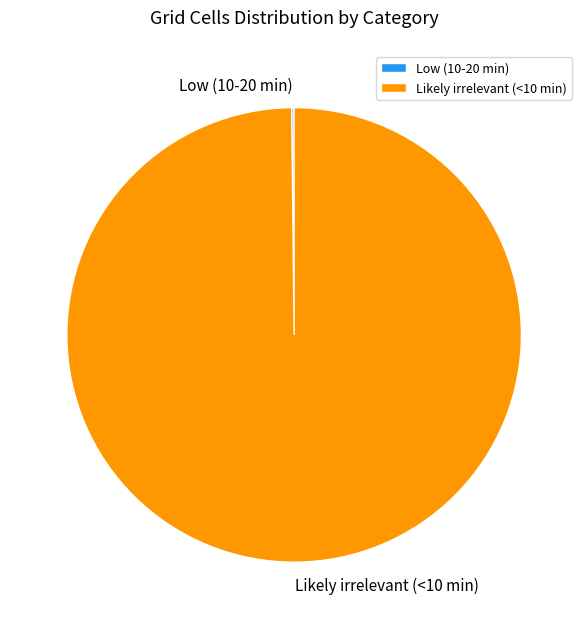

Is it true that Likely irrelevant (<10 min) is 100% of the pie?

True